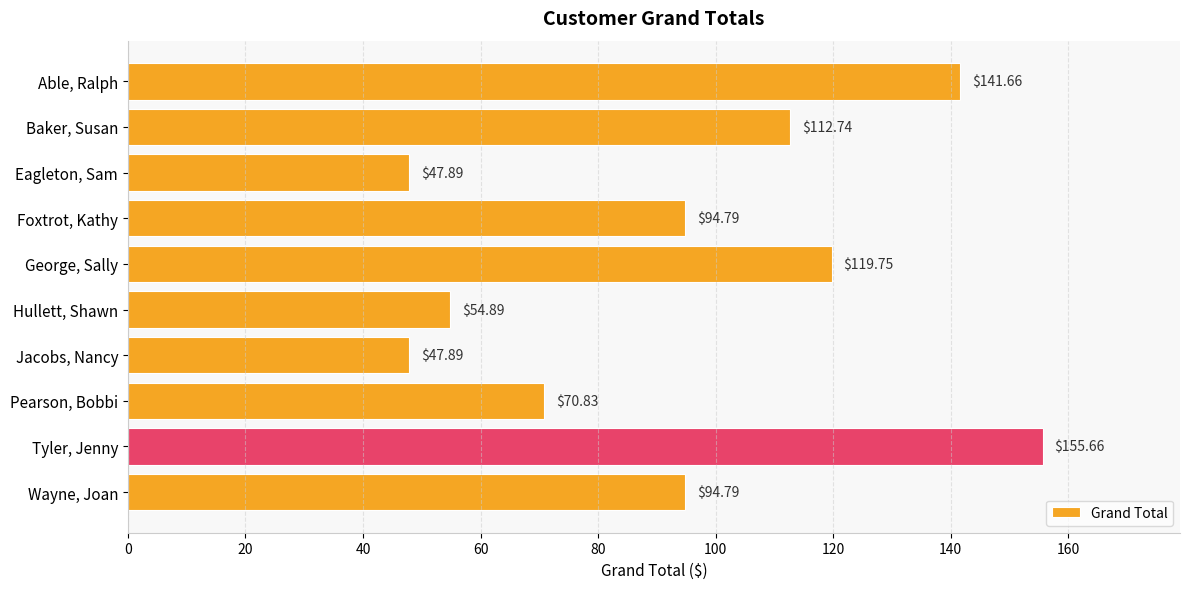

What is the label of the 8th bar from the top?

Pearson, Bobbi